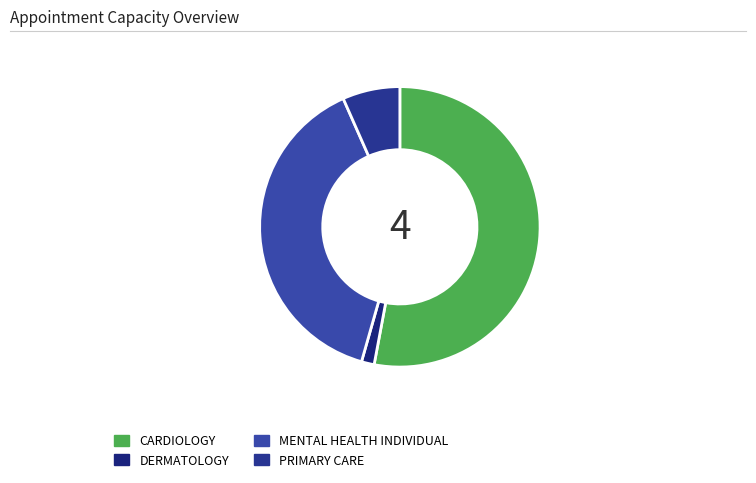

What is the smallest slice in the pie chart?

DERMATOLOGY